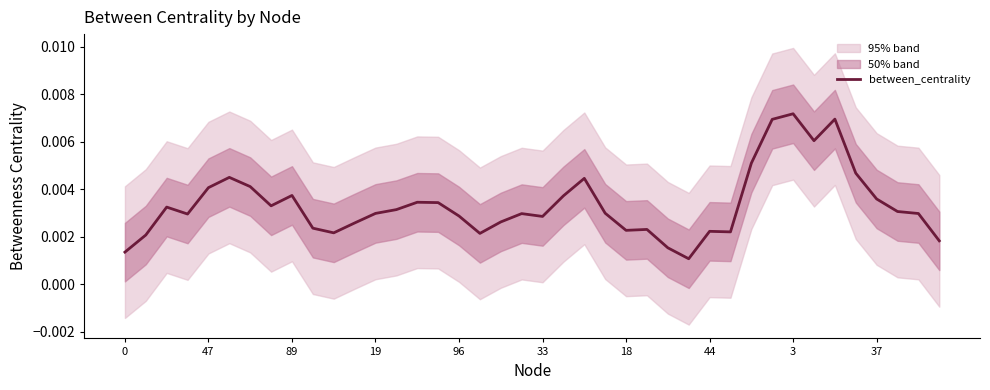

Which has a higher value, 3 or 44?

3